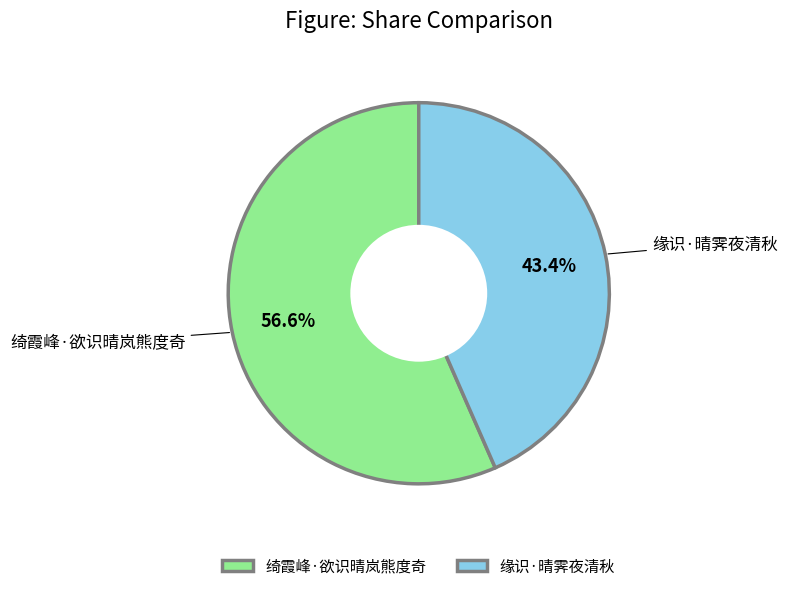

True or false: 缘识·晴霁夜清秋 accounts for 43% of the total.

True